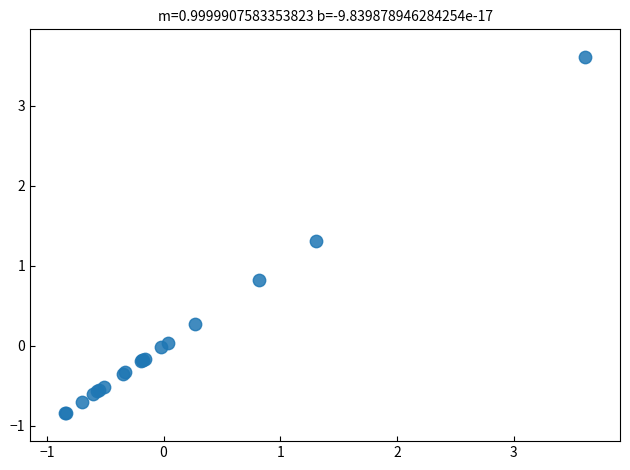

What Y value in the scatter plot is closest to 1?

0.8